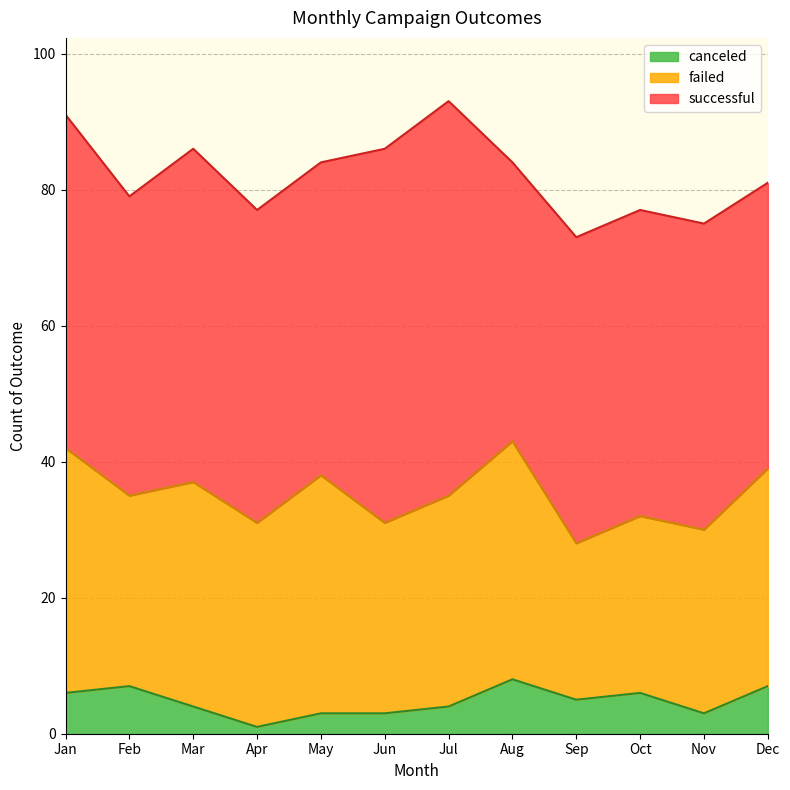

What is the minimum value shown in the chart?

1